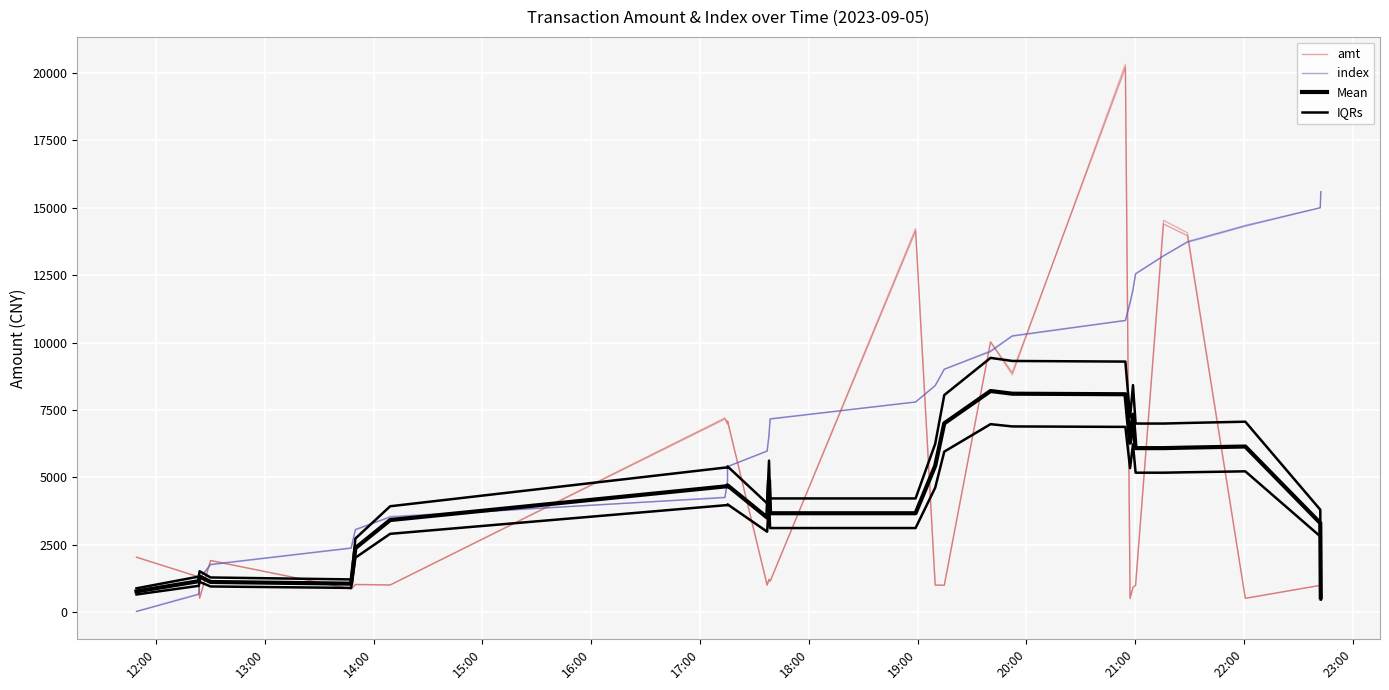

What is the label of the 1st point from the left?

12:00